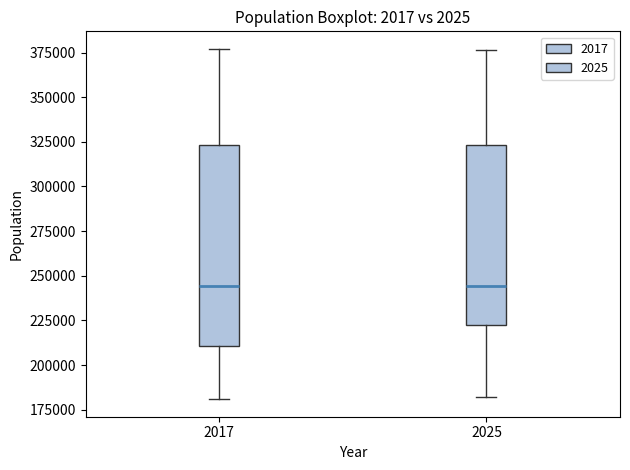

Reading left to right, transcribe this box plot: for each box, give where its median line is, the range the box spans, and where its two whiskers end, as read against the y-axis. The values are not printed on the chart, so give them approximately, as read against the axis.

2017: median 245000, box 210000 to 325000, whiskers 180000 to 375000
2025: median 245000, box 220000 to 325000, whiskers 180000 to 375000